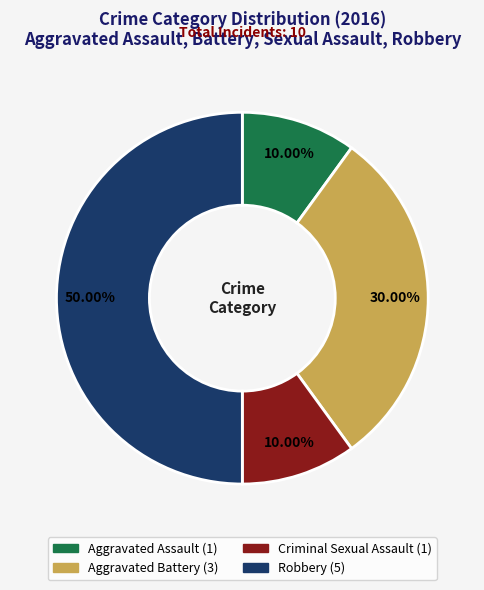

Does Criminal Sexual Assault represent more than half of the total?

No